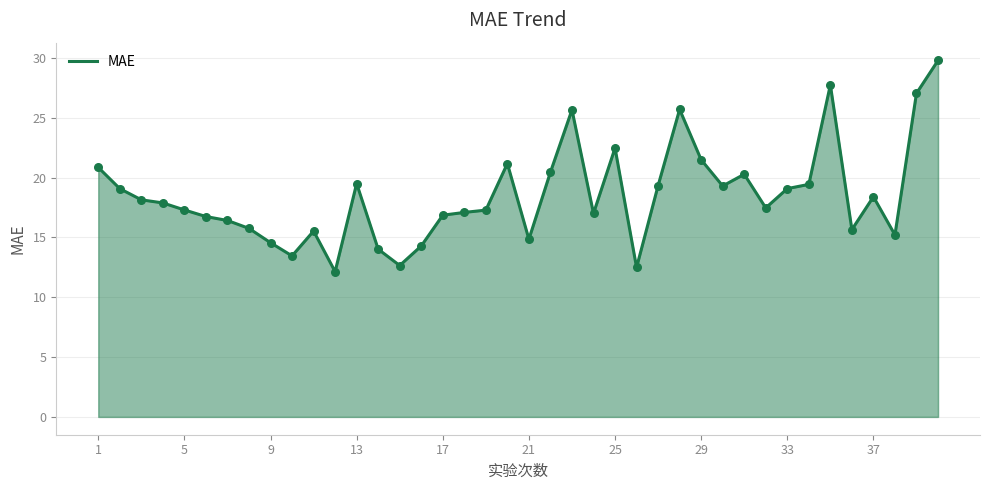

What is the difference between the maximum and minimum values?

17.7